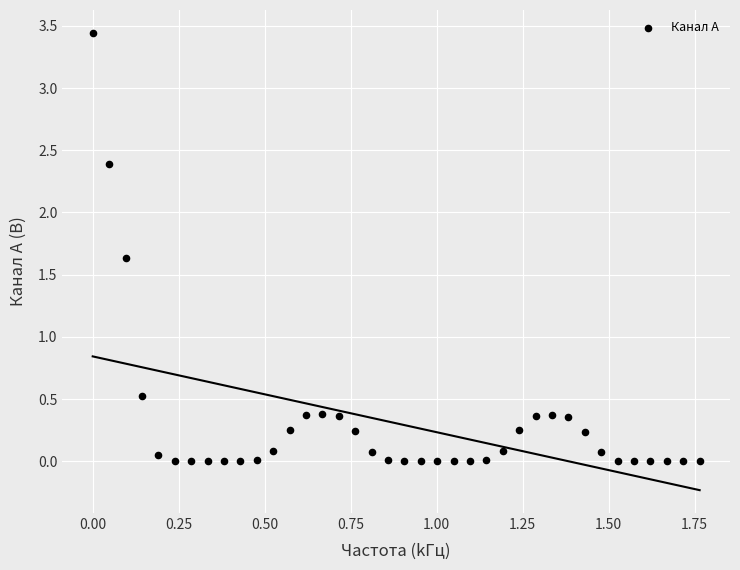

What is the range of X values (max minus min)?

1.8